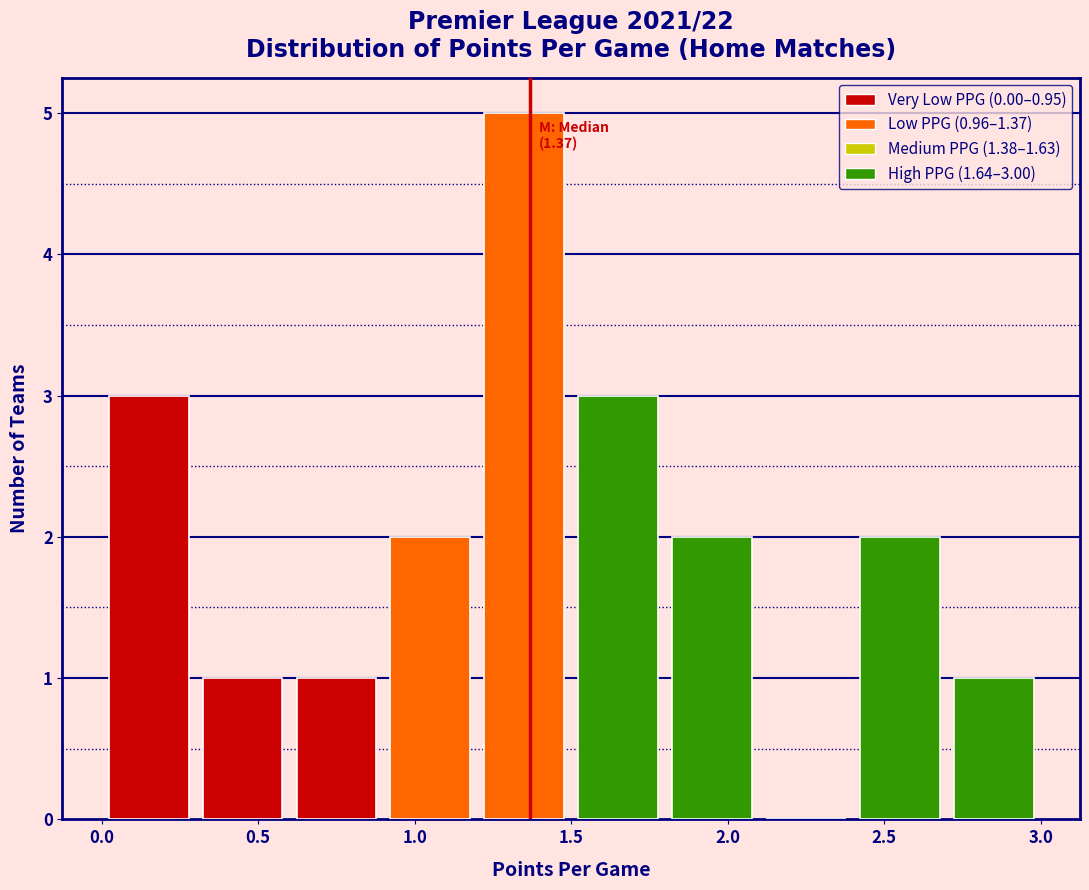

Which range on the x-axis has the tallest bar?

1.2 to 1.5